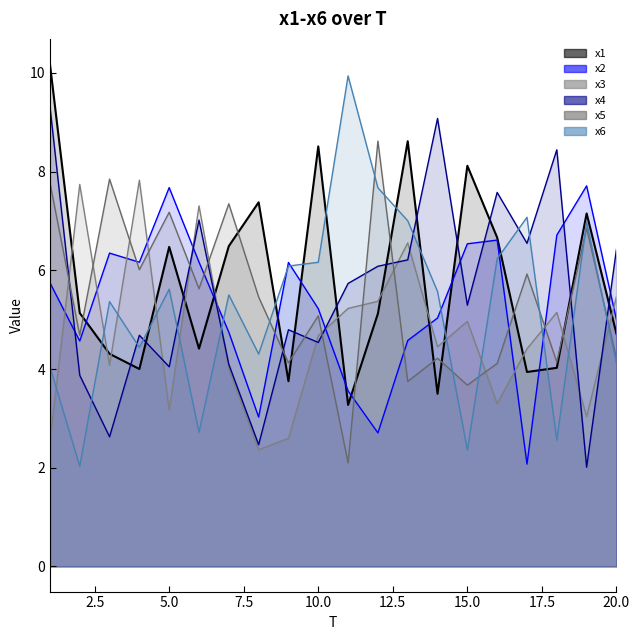

At which category does x3 reach its first local peak?

2